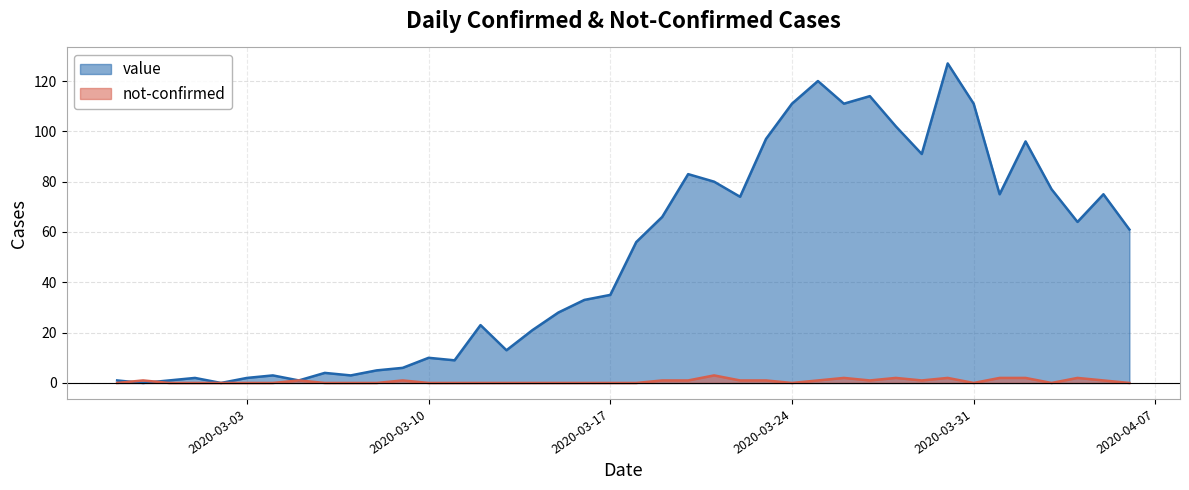

Reading left to right, what are all the values shown in this chart?

value: 1	0	1	2	0	2	3	1	4	3	5	6	10	9	23	13	21	28	33	35	56	66	83	80	74	97	111	120	111	114	102	91	127	111	75	96	77	64	75	61
not-confirmed: 0	1	0	0	0	0	0	1	0	0	0	1	0	0	0	0	0	0	0	0	0	1	1	3	1	1	0	1	2	1	2	1	2	0	2	2	0	2	1	0